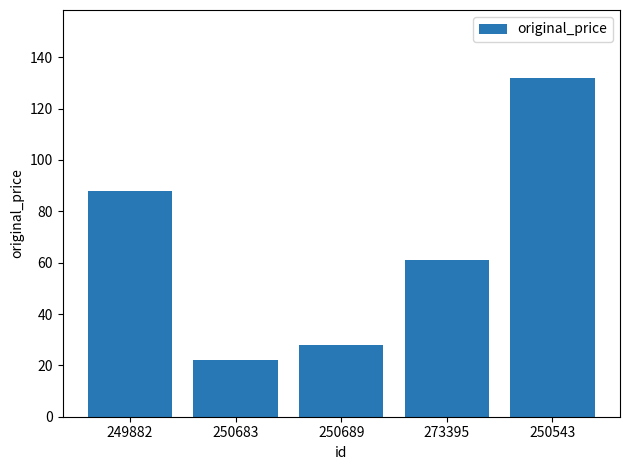

The value at 249882 is 88. True or false?

True